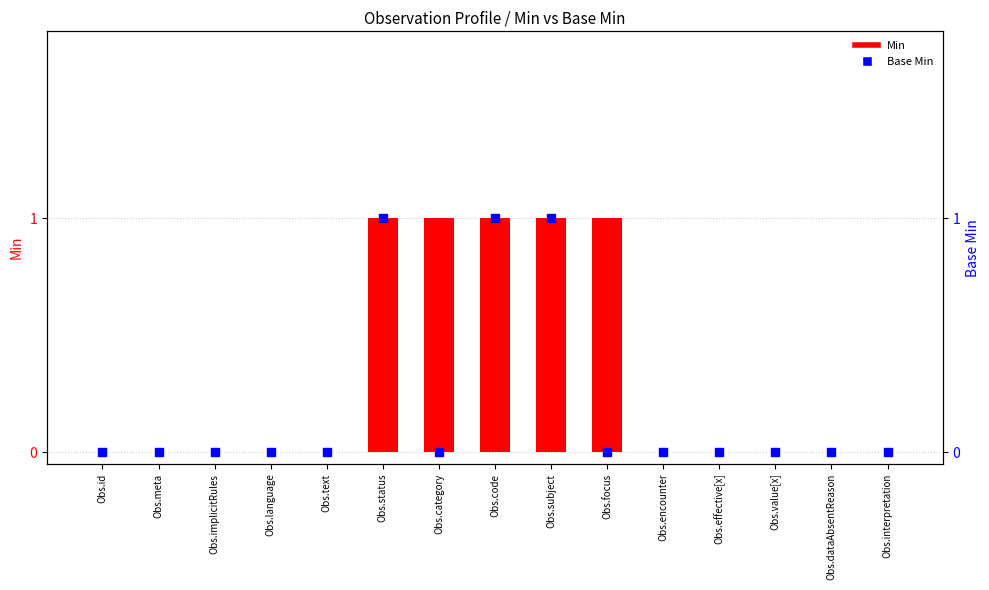

Which series has the widest spread of Y values?

Min